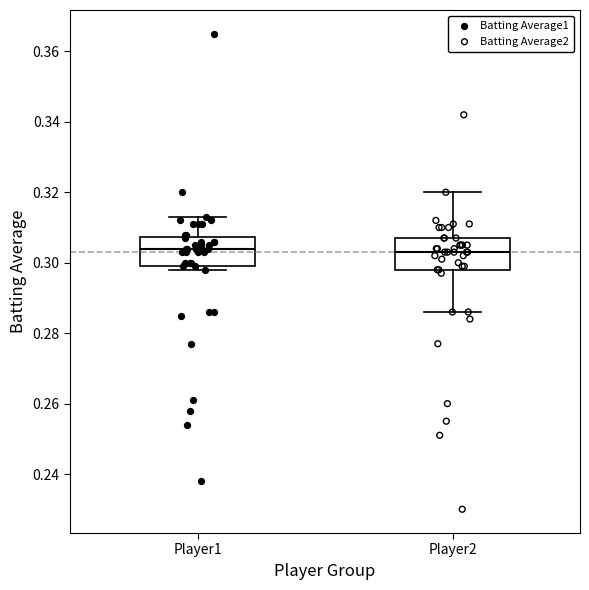

Reading left to right, read every box against the y-axis: the position of its median line, the range the box covers, and the ends of its whiskers. The values are not printed on the chart, so give them approximately, as read against the axis.

Player1: median 0.304, box 0.300 to 0.308, whiskers 0.298 to 0.314
Player2: median 0.304, box 0.298 to 0.308, whiskers 0.286 to 0.320